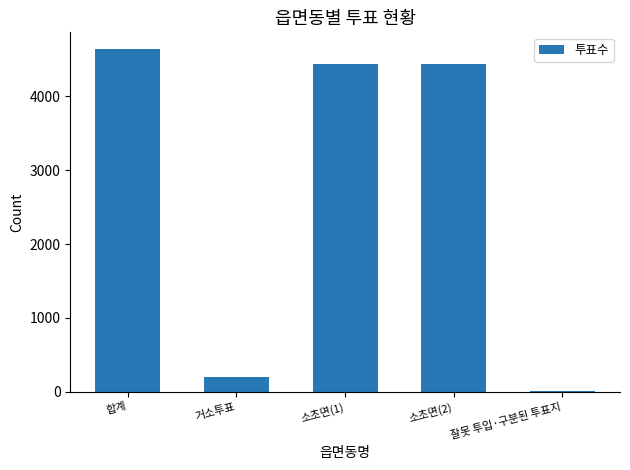

True or false: the data shows 195 at 거소투표.

True